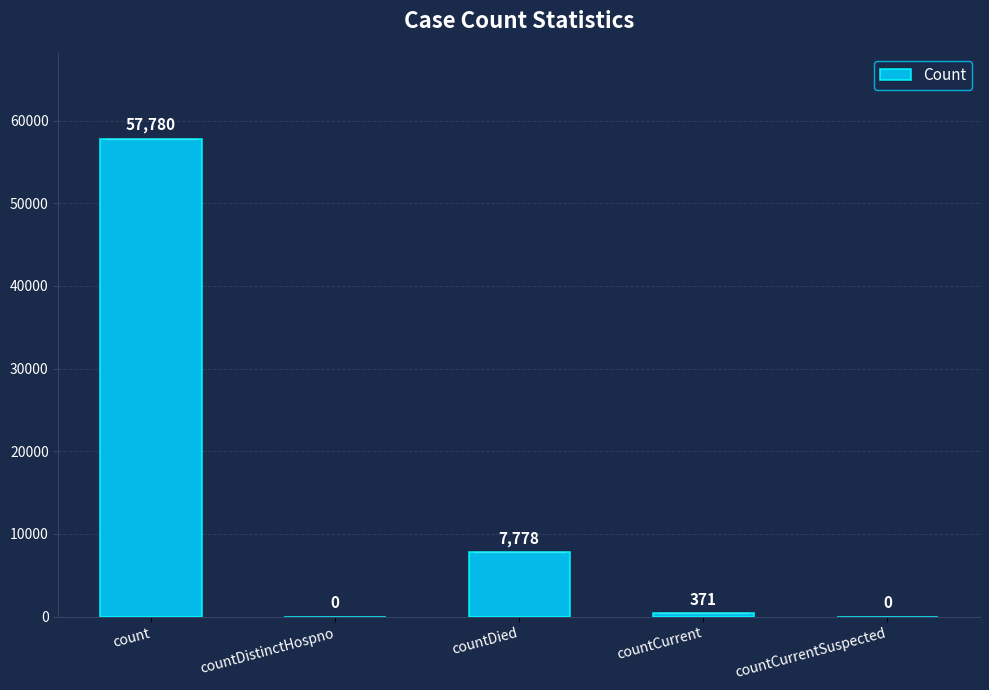

Reading right to left, extract all data points from this chart.

countCurrentSuspected=0	countCurrent=371	countDied=7778	countDistinctHospno=0	count=57780